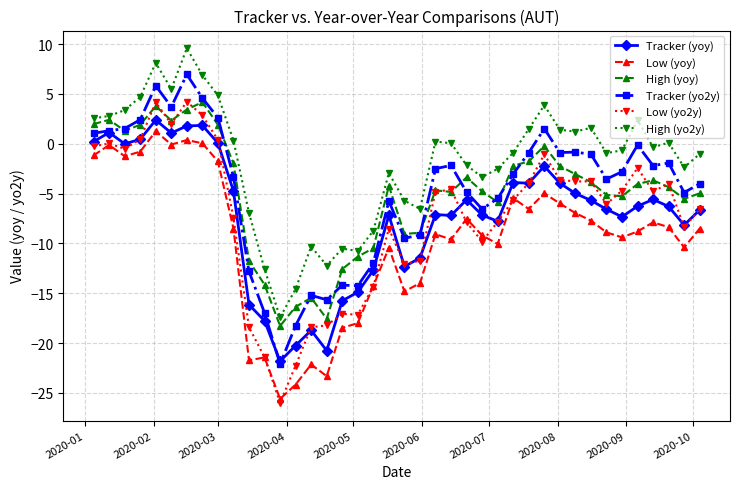

What is the greatest value displayed?

9.6